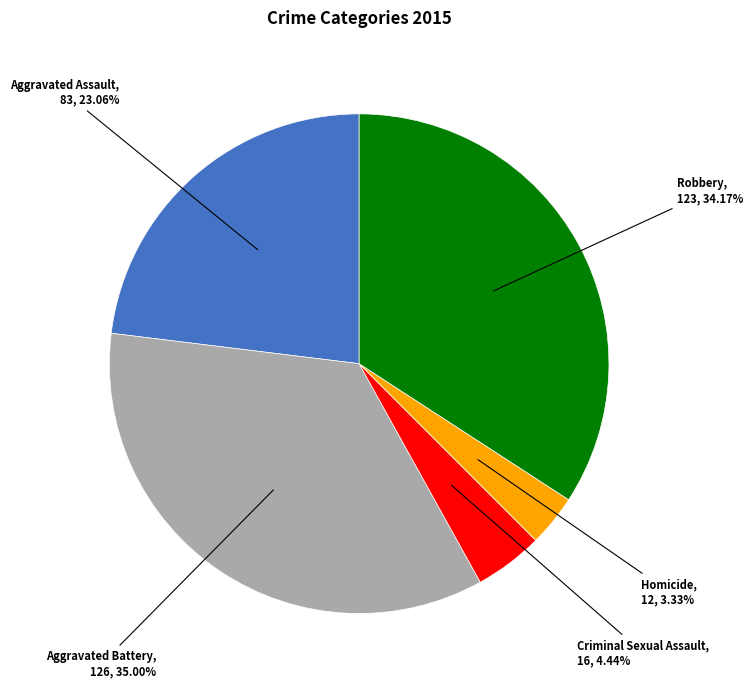

Does Criminal Sexual Assault account for over 50% of the chart?

No